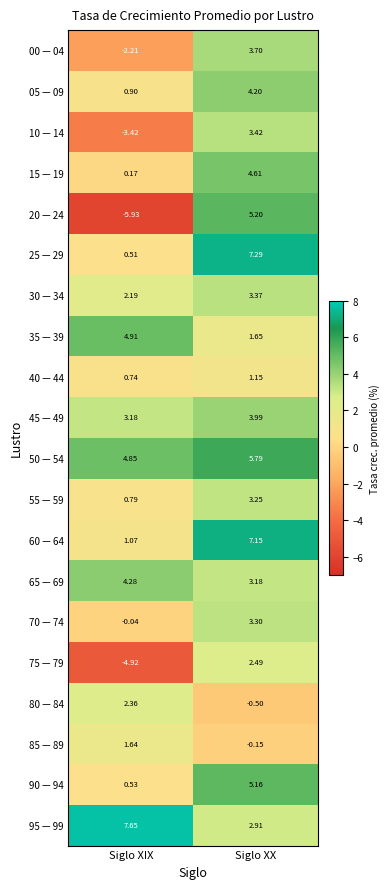

Which series has the largest range (max minus min)?

20 — 24